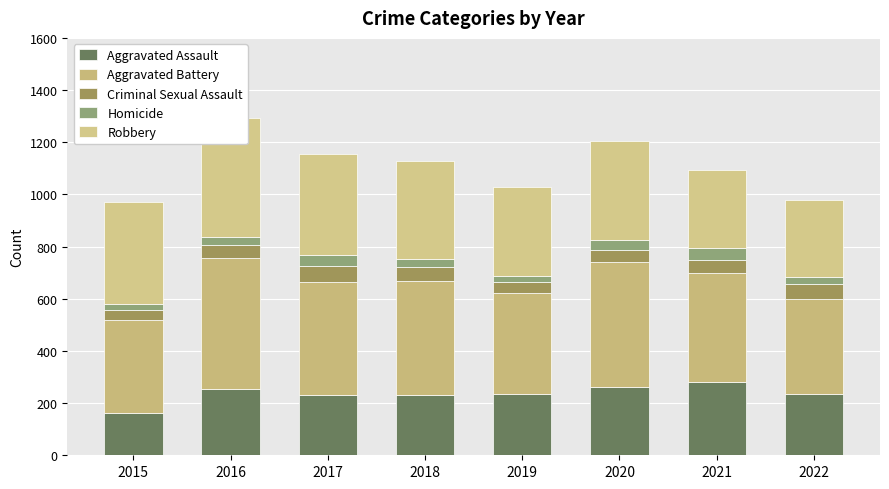

What is the difference between the maximum and second lowest values in the Robbery series?

155